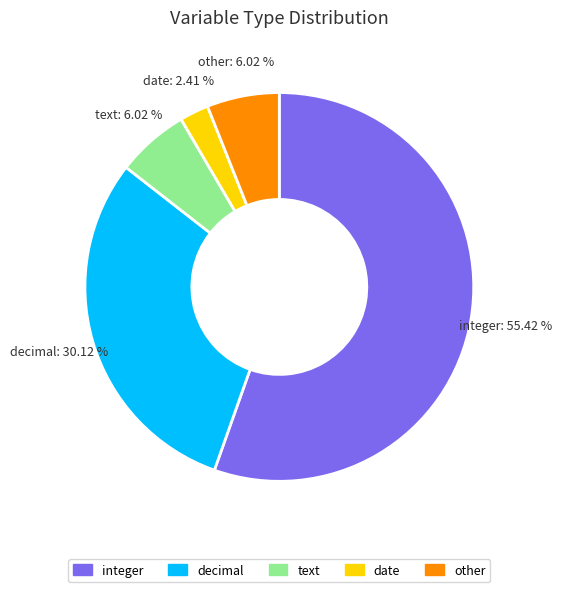

Is integer the majority of the pie?

Yes